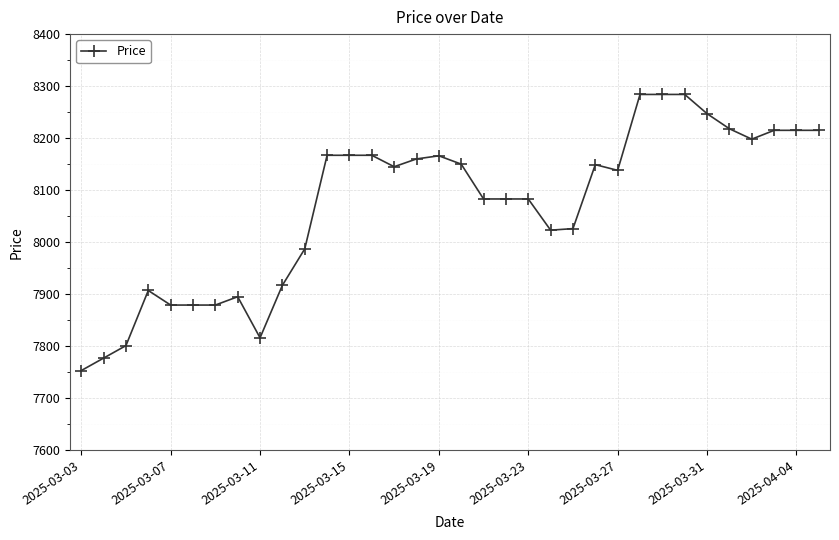

What is the value of the 17th point from the left?

8166